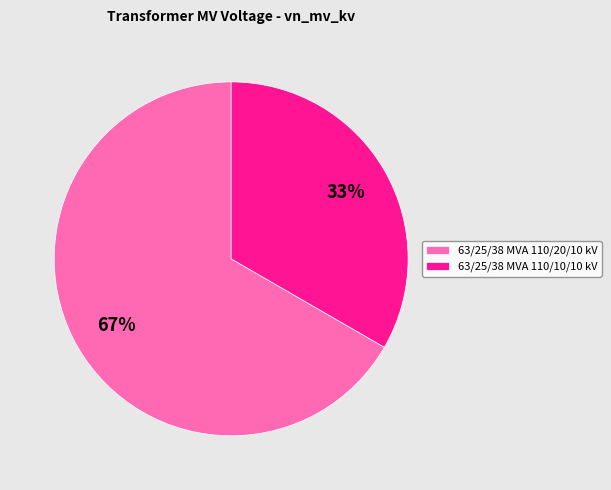

Which has a higher value, 63/25/38 MVA 110/10/10 kV or 63/25/38 MVA 110/20/10 kV?

63/25/38 MVA 110/20/10 kV